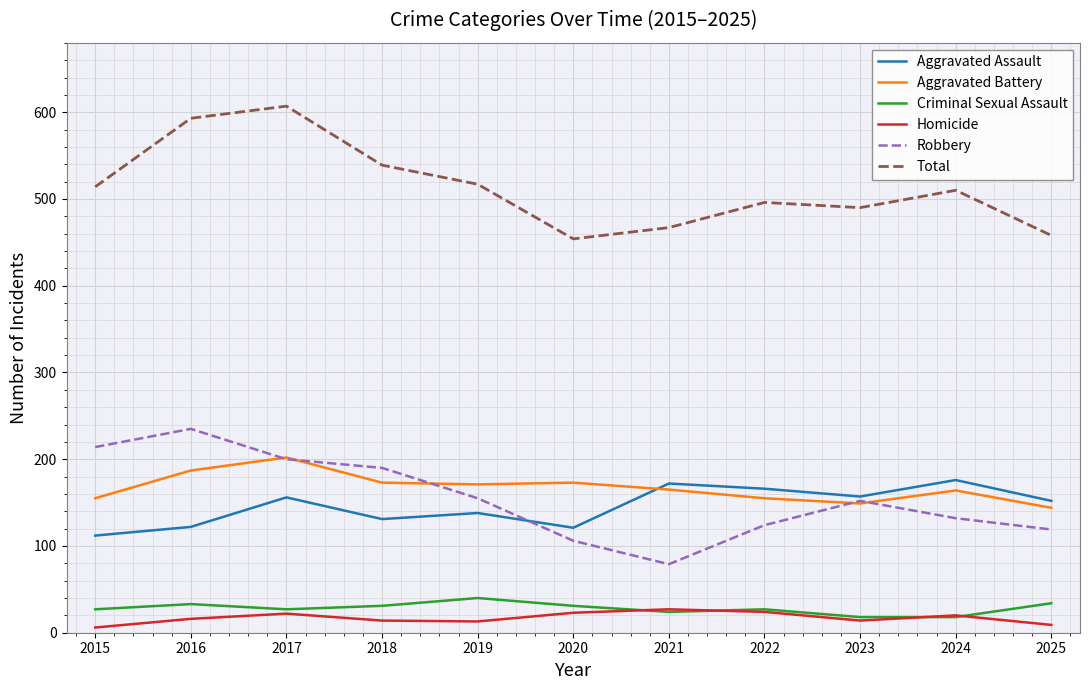

Which category has the highest value across all series?

2017